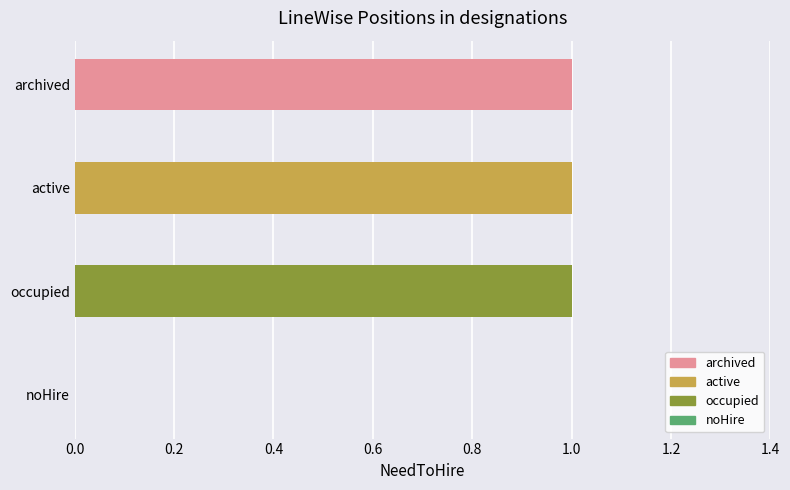

Reading top to bottom, what are all the values shown in this chart?

archived=1	active=1	occupied=1	noHire=0